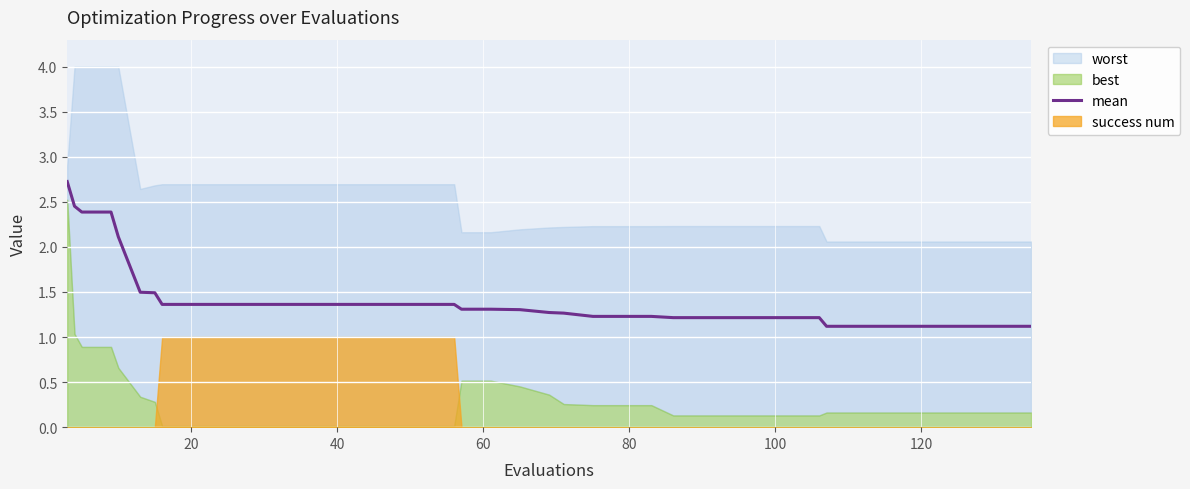

What is the sum of all values?

56.4